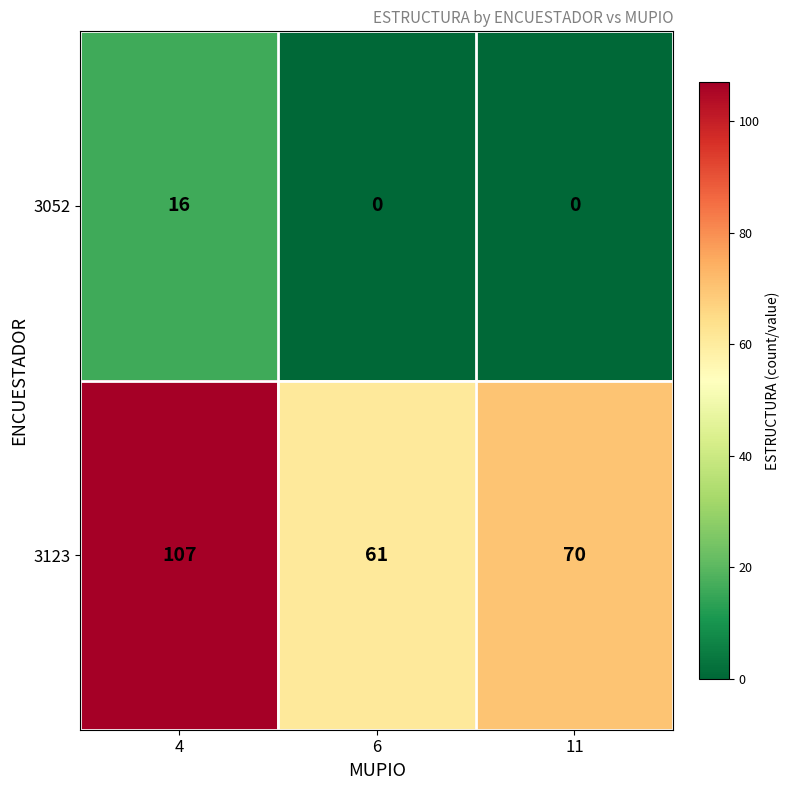

List the series in order of their peak value, lowest first.

3052, 3123